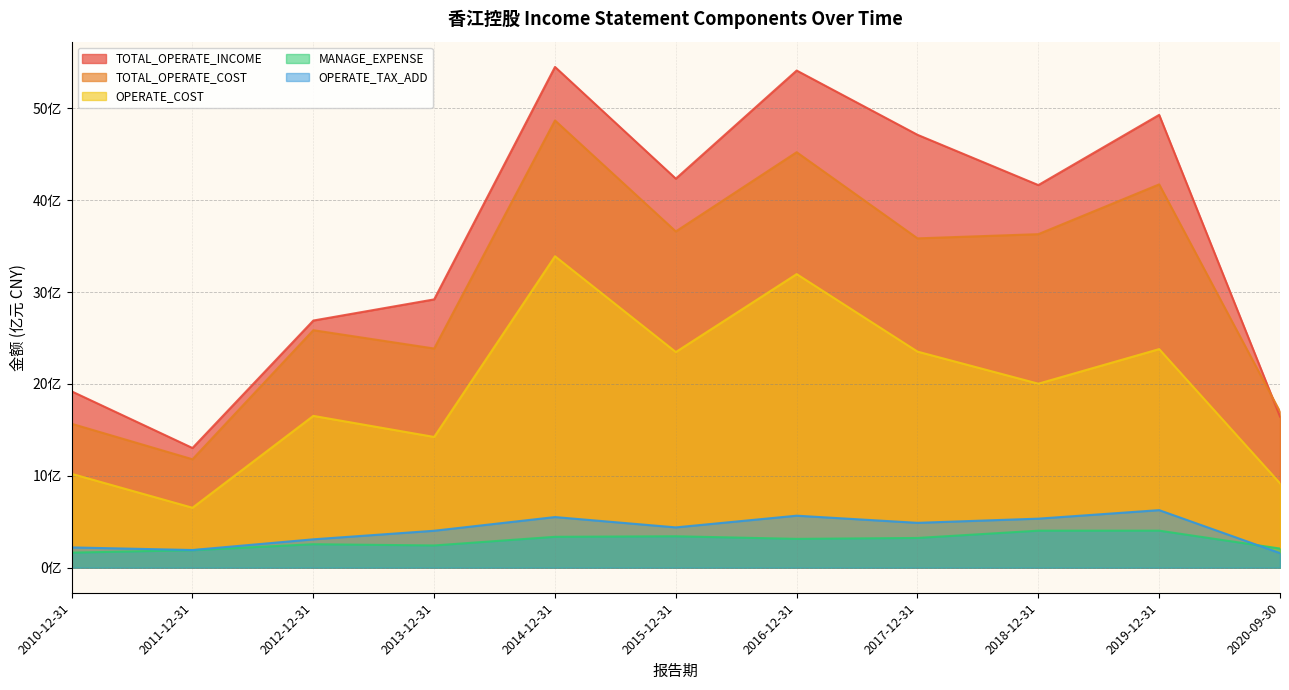

Which series has the largest total across all categories?

TOTAL_OPERATE_INCOME